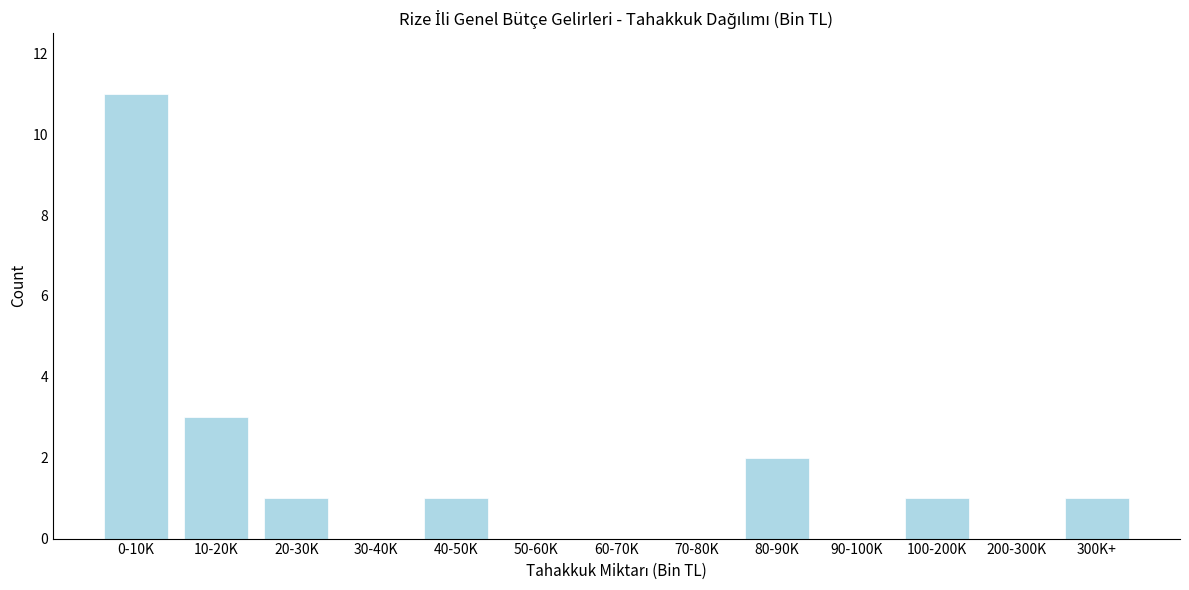

Reading left to right, what are all the values shown in this chart?

0-10K=11	10-20K=3	20-30K=1	30-40K=0	40-50K=1	50-60K=0	60-70K=0	70-80K=0	80-90K=2	90-100K=0	100-200K=1	200-300K=0	300K+=1